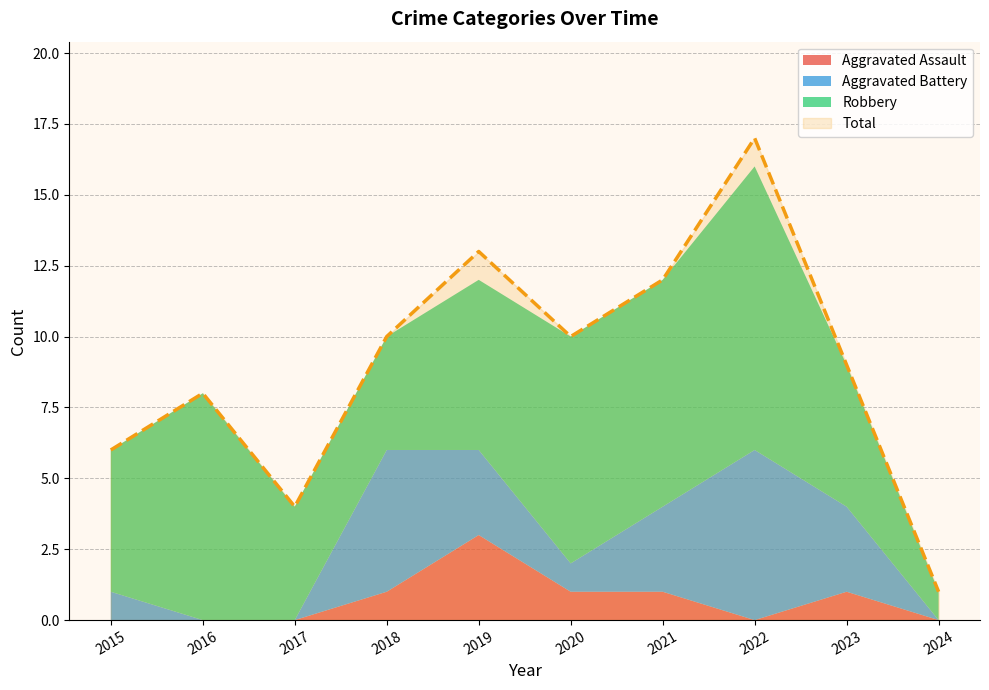

True or false: Total and Aggravated Assault cross at least once.

False